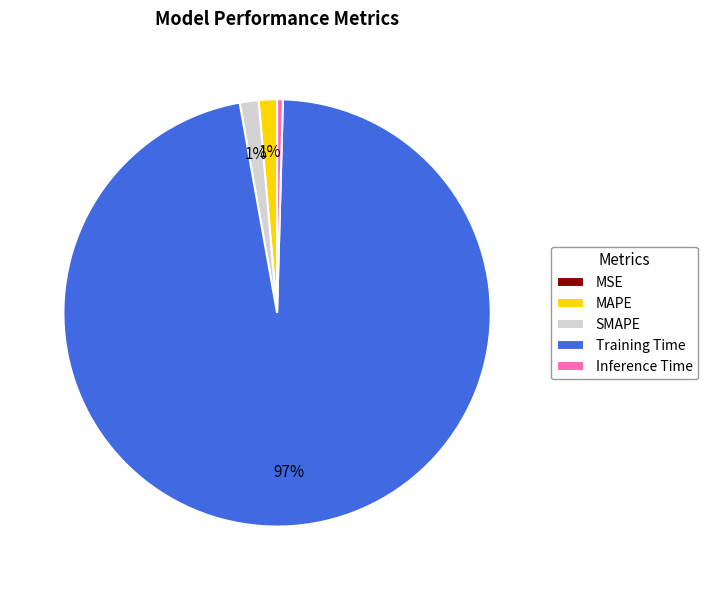

Is it true that Inference Time is 0% of the pie?

True